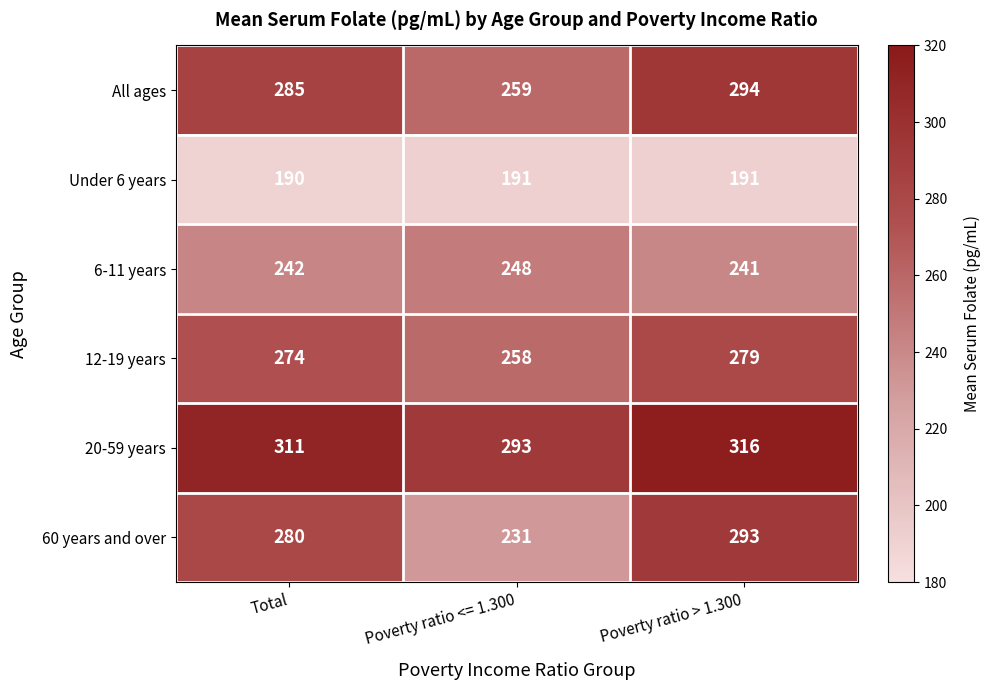

What is the sum of the 12-19 years values at Poverty ratio > 1.300 and Total?

553